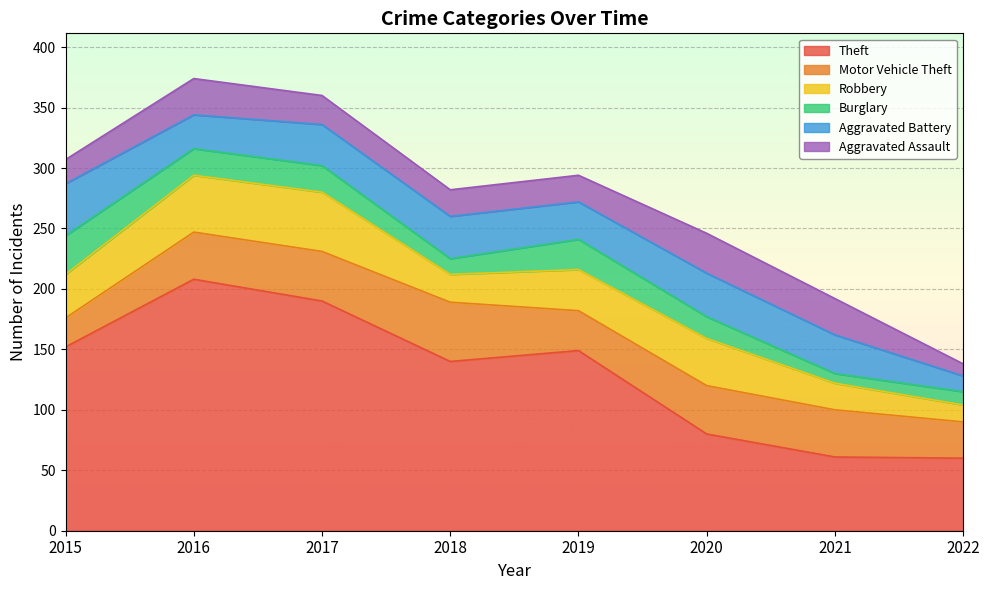

The Aggravated Assault series shows 22 at 2018. True or false?

True